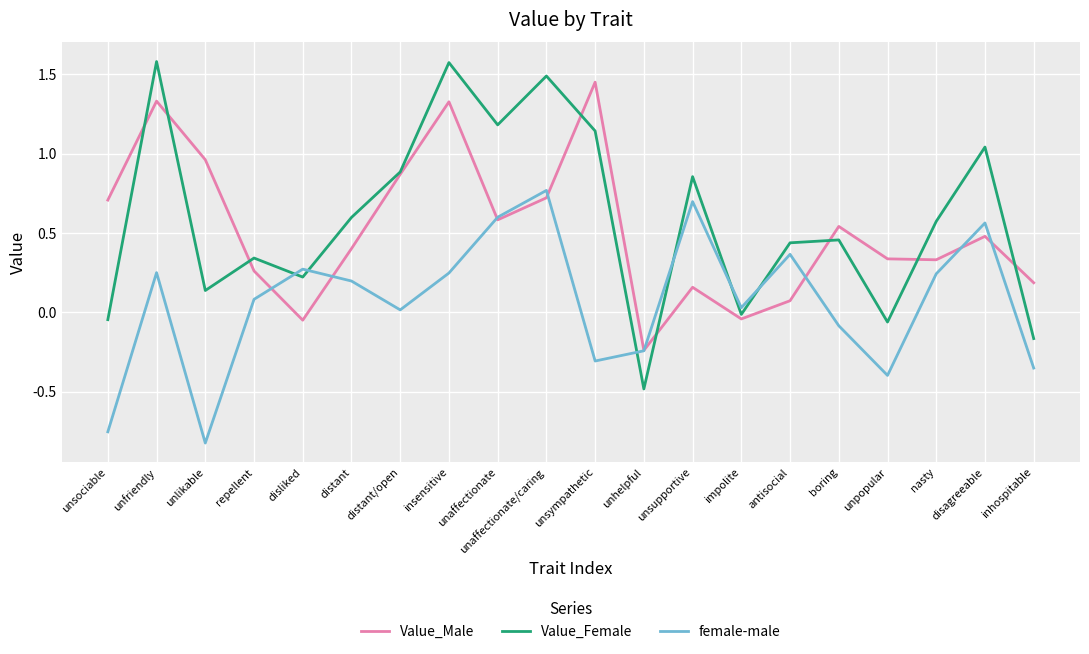

How many values in the Value_Male series exceed 0?

17